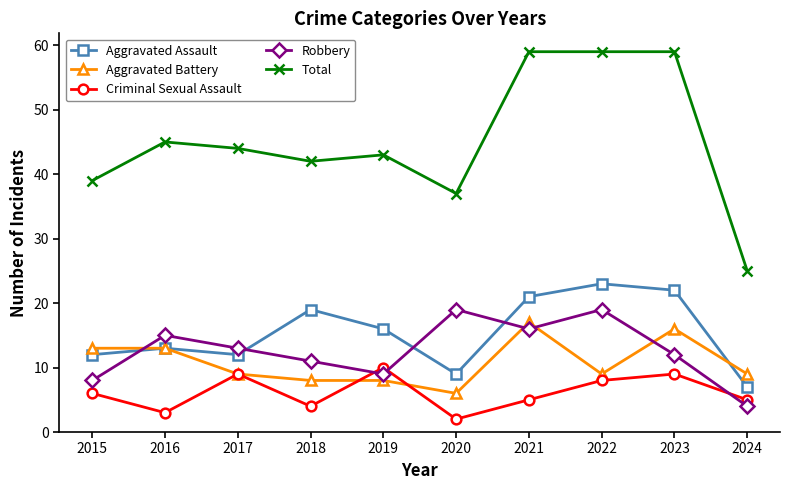

How many lines are shown in the chart?

5